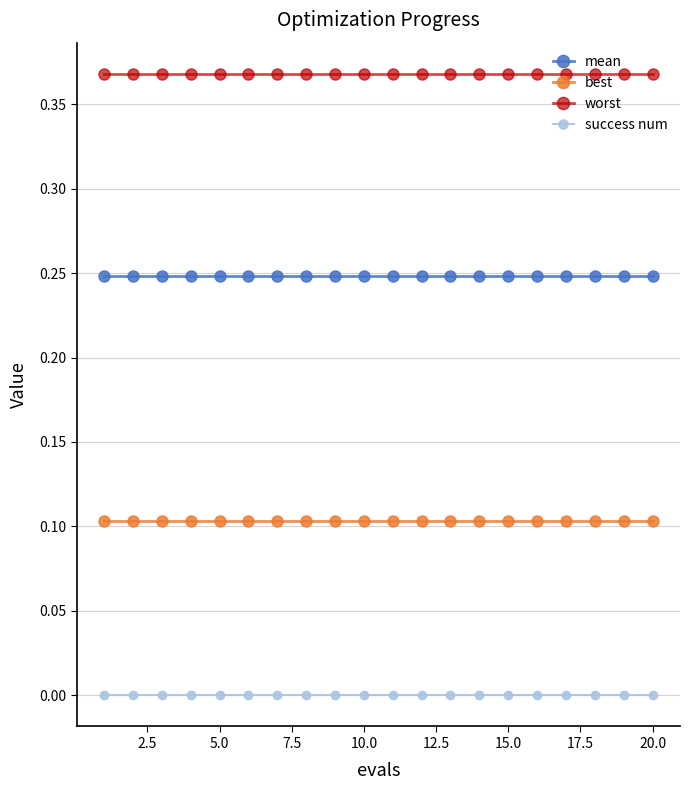

What is the sum of all mean values?

5.0